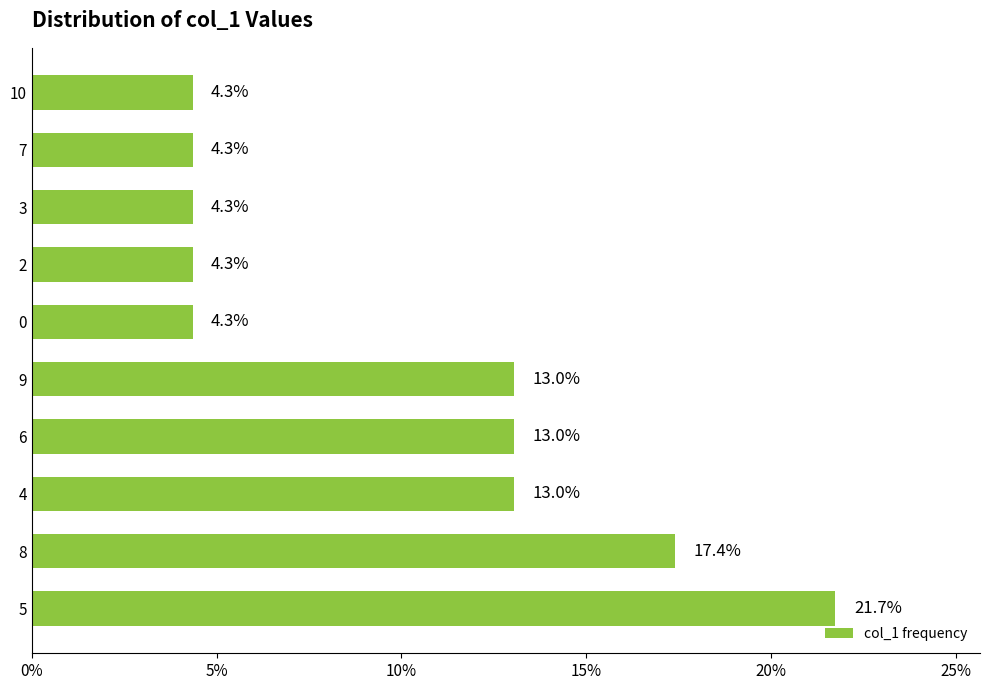

What is the sum of all values?

1.0